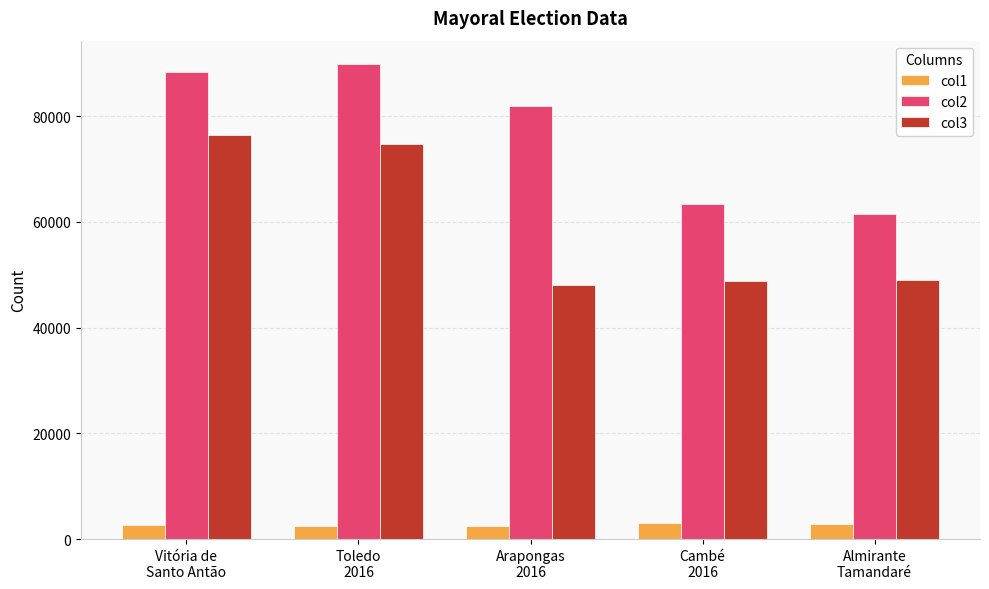

What is the minimum value for col1?

2415